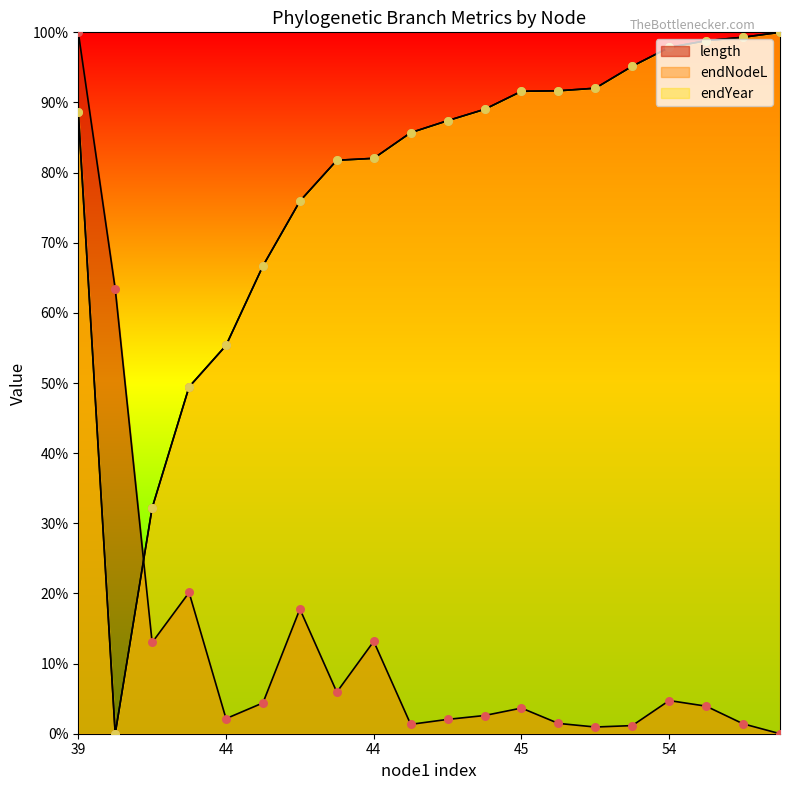

What are all the series names shown in the legend?

length, endNodeL, endYear